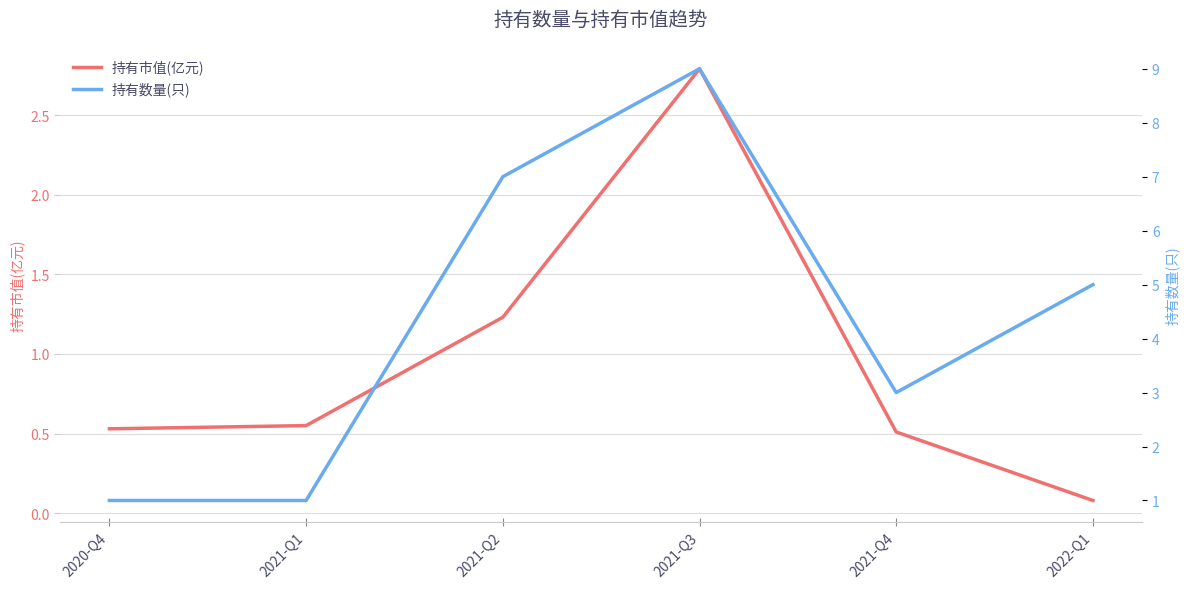

What is the difference between the 持有数量(只) values at 2021-Q3 and 2022-Q1?

4.0